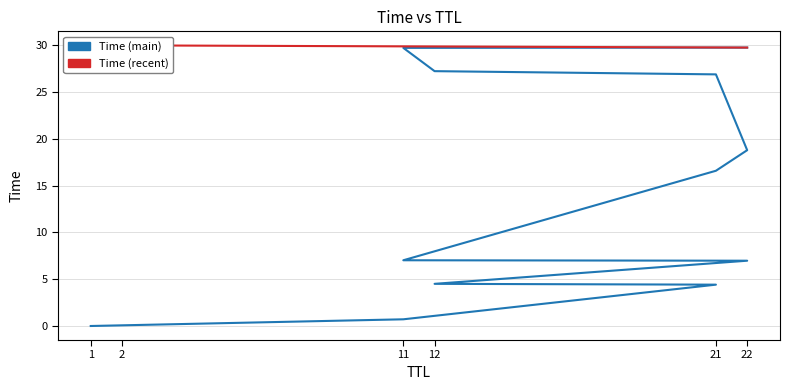

Which label corresponds to the largest value in the chart?

2